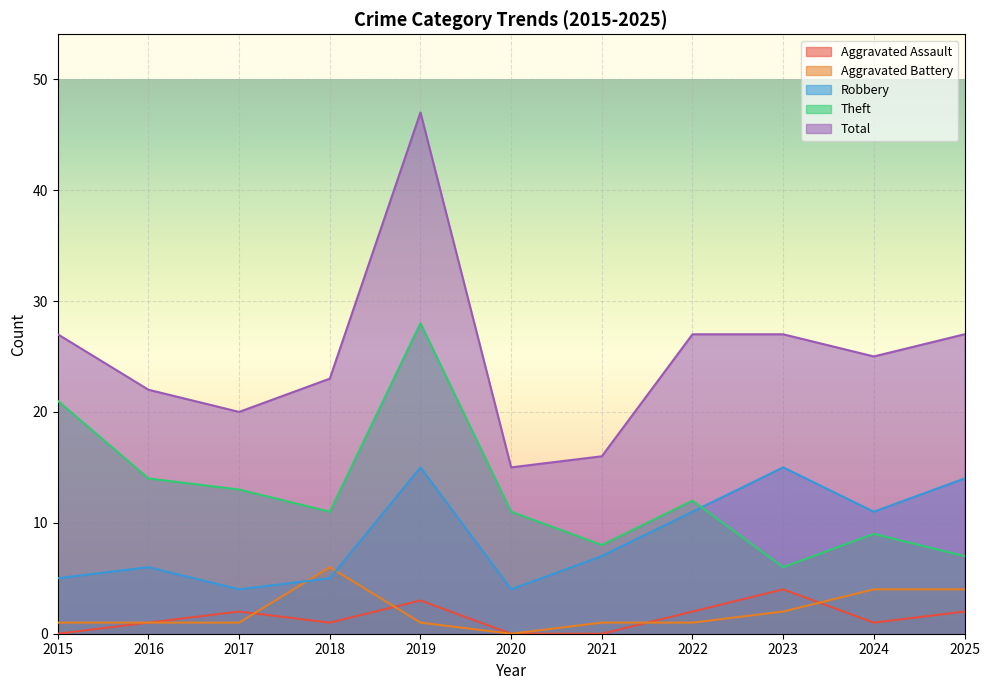

Which category has the lowest value across all series?

2015